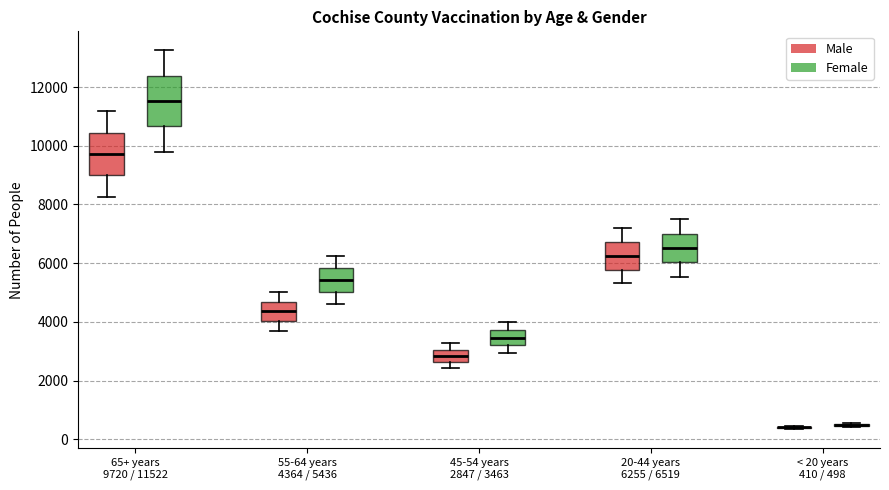

Reading left to right, transcribe this box plot: for each box, give where its median line is, the range the box spans, and where its two whiskers end, as read against the y-axis. The values are not printed on the chart, so give them approximately, as read against the axis.

65+ years 9720 / 11522 (Male): median 9800, box 9000 to 10400, whiskers 8200 to 11200
65+ years 9720 / 11522 (Female): median 11600, box 10600 to 12400, whiskers 9800 to 13200
55-64 years 4364 / 5436 (Male): median 4400, box 4000 to 4600, whiskers 3800 to 5000
55-64 years 4364 / 5436 (Female): median 5400, box 5000 to 5800, whiskers 4600 to 6200
45-54 years 2847 / 3463 (Male): median 2800, box 2600 to 3000, whiskers 2400 to 3200
45-54 years 2847 / 3463 (Female): median 3400, box 3200 to 3800, whiskers 3000 to 4000
20-44 years 6255 / 6519 (Male): median 6200, box 5800 to 6800, whiskers 5400 to 7200
20-44 years 6255 / 6519 (Female): median 6600, box 6000 to 7000, whiskers 5600 to 7400
< 20 years 410 / 498 (Male): box collapsed to a line at 400, whiskers 400 to 400
< 20 years 410 / 498 (Female): box collapsed to a line at 400, whiskers 400 to 600